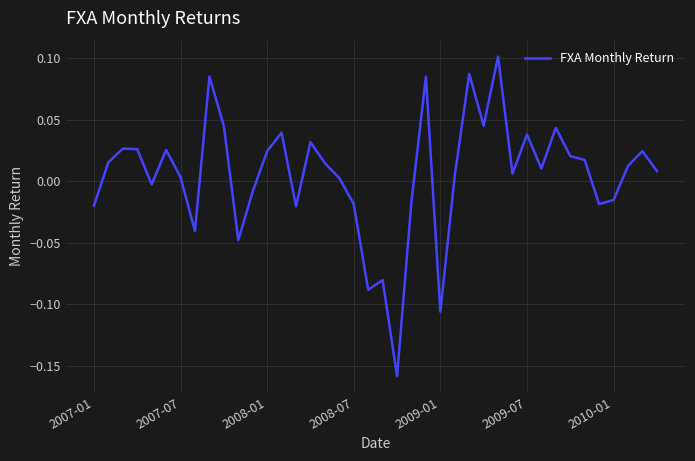

At which category does the chart reach its minimum across all series?

21